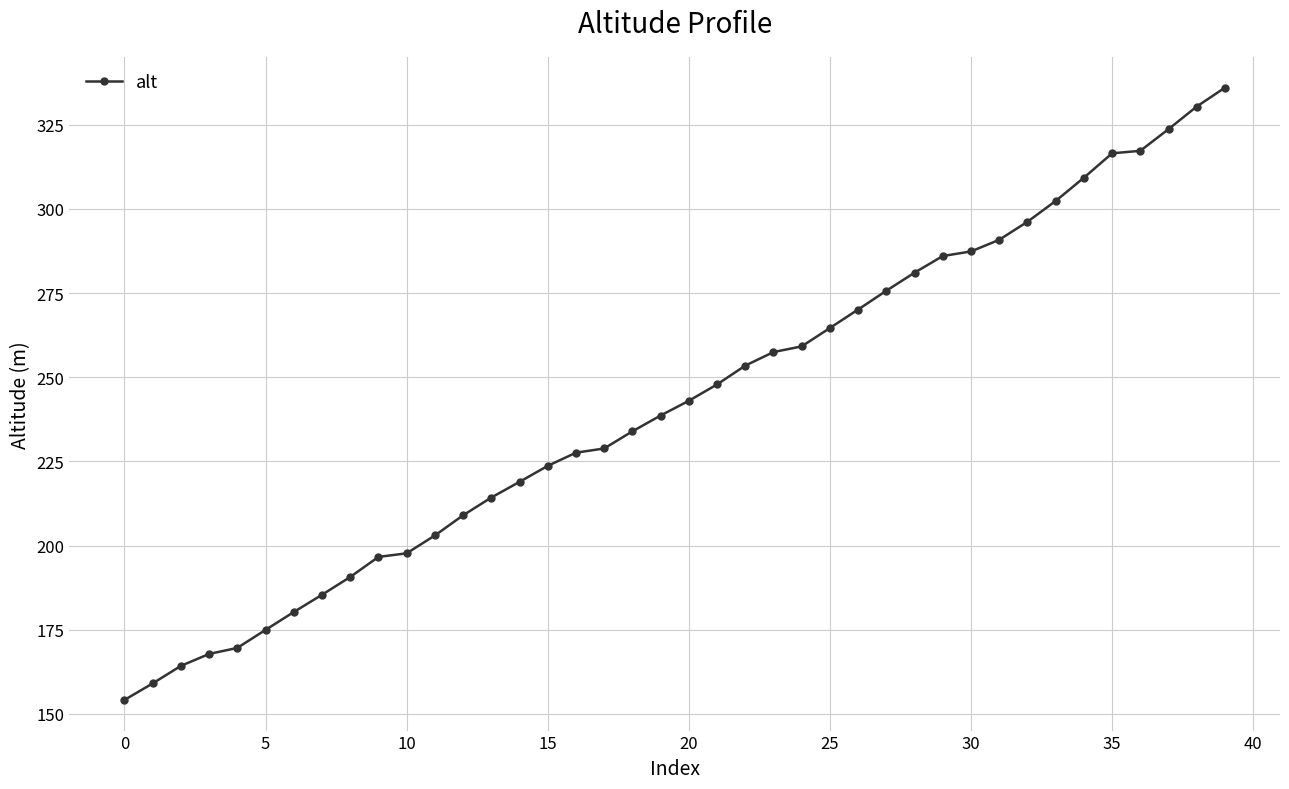

What is the greatest value displayed?

336.0